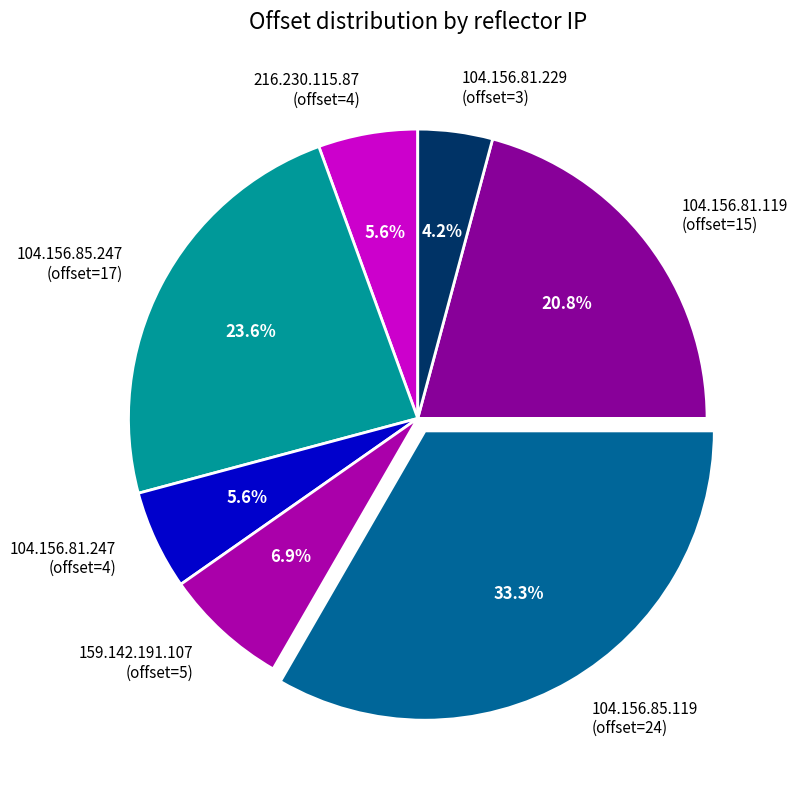

Count the number of slices in the pie.

7